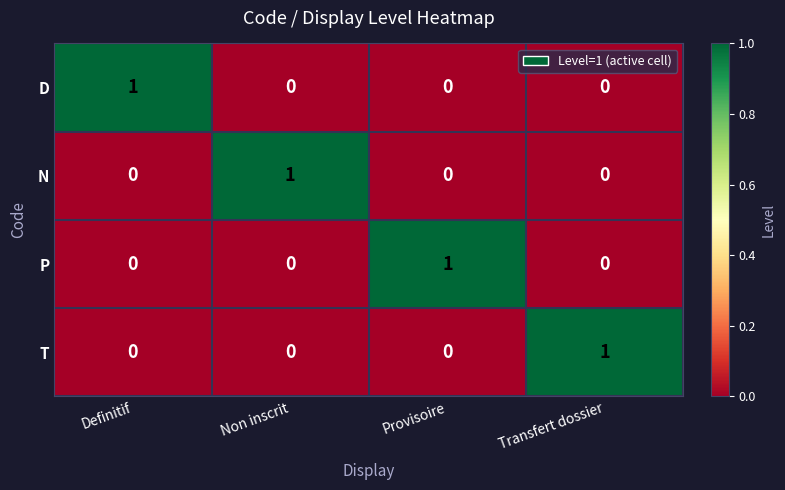

At which label does D reach its peak?

Definitif